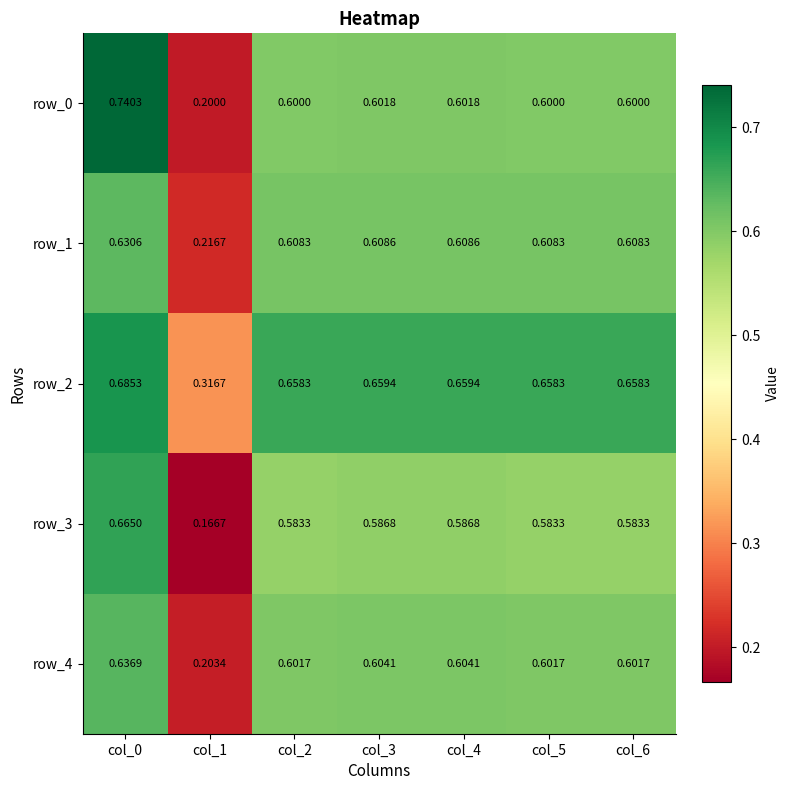

Is the value of row_2 at col_2 greater than the value of row_3 at col_0?

No